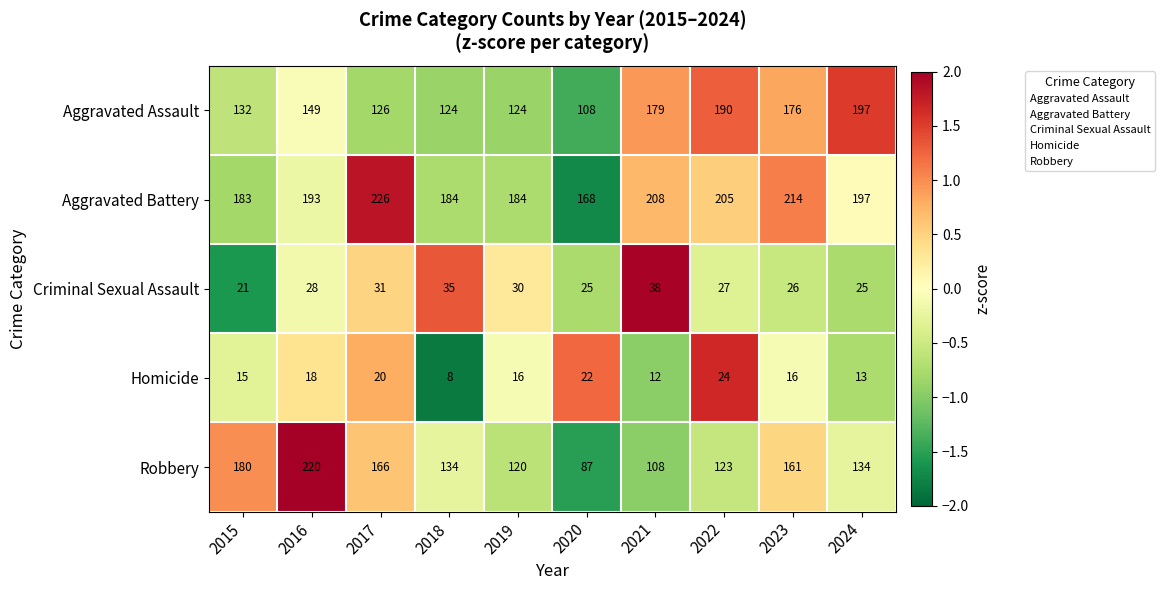

At which category is the sum across all series the highest?

2016